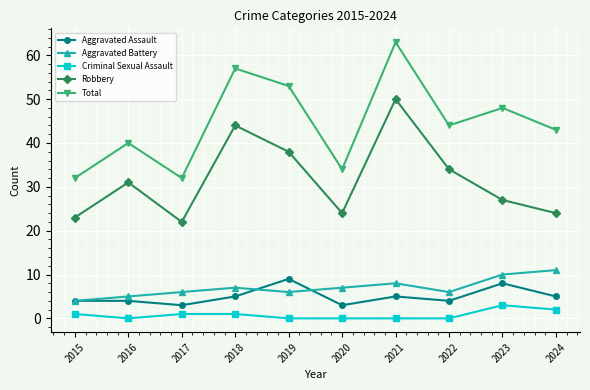

Reading left to right, what are all the values shown in this chart?

Aggravated Assault: 4	4	3	5	9	3	5	4	8	5
Aggravated Battery: 4	5	6	7	6	7	8	6	10	11
Criminal Sexual Assault: 1	0	1	1	0	0	0	0	3	2
Robbery: 23	31	22	44	38	24	50	34	27	24
Total: 32	40	32	57	53	34	63	44	48	43